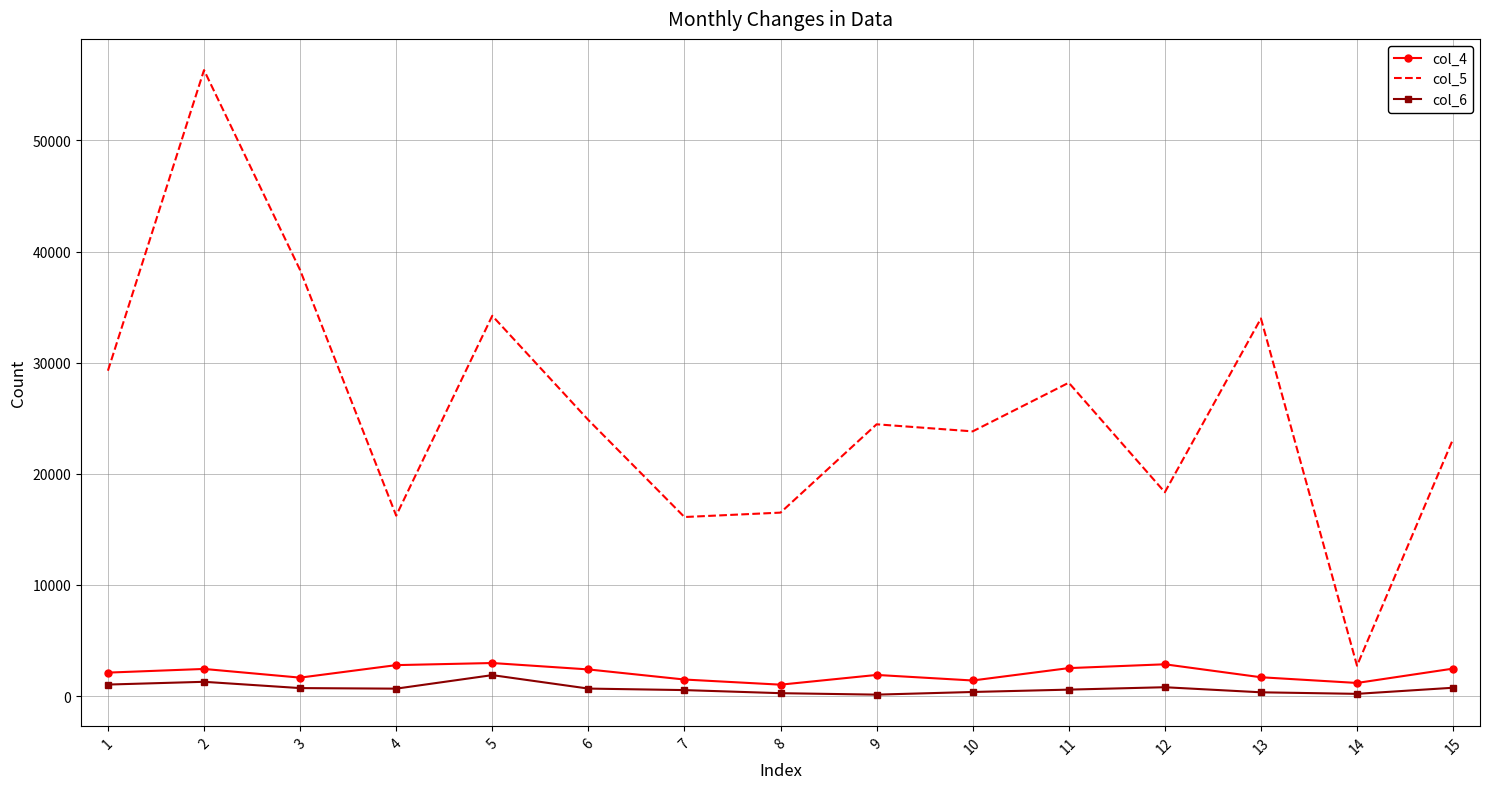

At how many categories does at least one series exceed 17166?

11